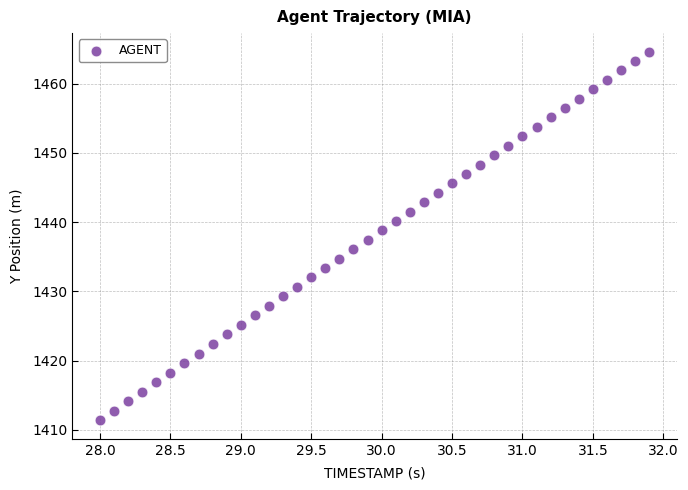

What is the range of X values (max minus min)?

3.9